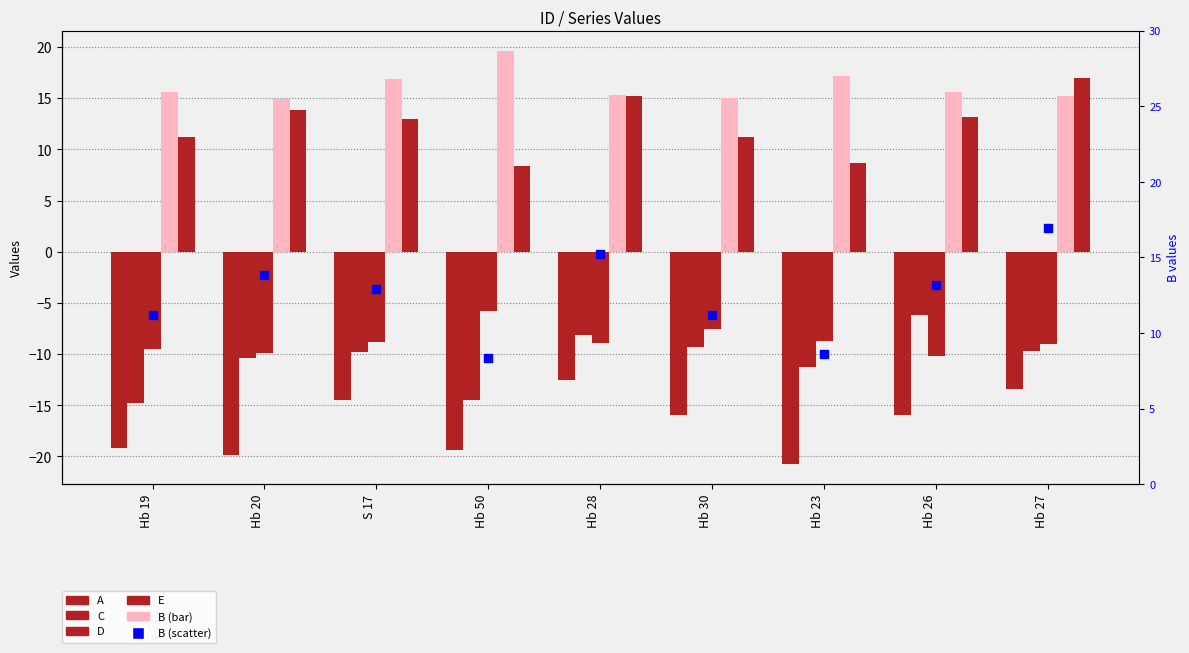

Is the value of E at S 17 greater than the value of B at Hb 26?

Yes